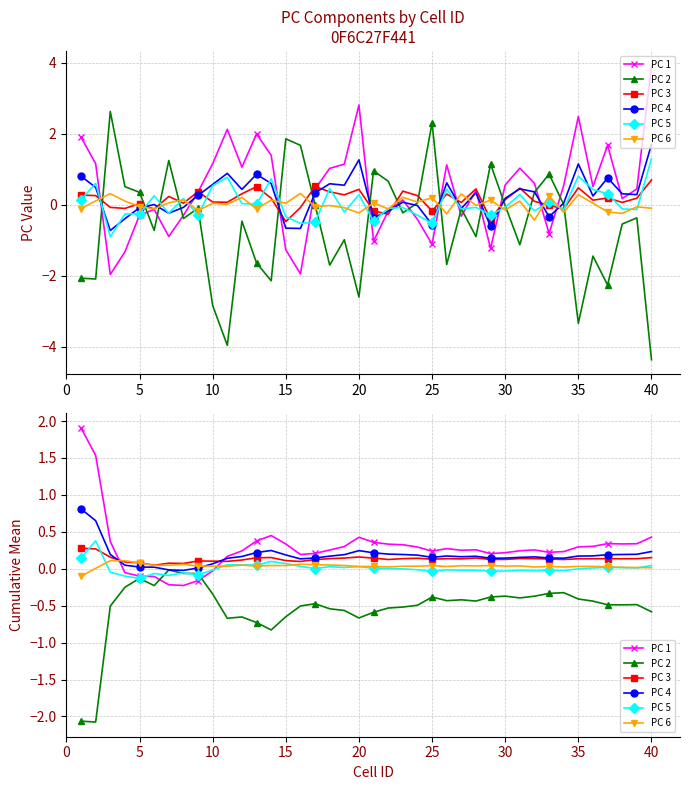

Reading right to left, what are all the values shown in this chart?

PC 1: 0.4	0.3	0.3	0.3	0.3	0.3	0.2	0.2	0.3	0.2	0.2	0.2	0.3	0.3	0.3	0.2	0.3	0.3	0.3	0.4	0.4	0.3	0.3	0.2	0.2	0.3	0.4	0.4	0.2	0.2	-0.0	-0.2	-0.2	-0.2	-0.1	-0.1	-0.1	0.4	1.5	1.9
PC 2: -0.6	-0.5	-0.5	-0.5	-0.4	-0.4	-0.3	-0.3	-0.4	-0.4	-0.4	-0.4	-0.4	-0.4	-0.4	-0.4	-0.5	-0.5	-0.5	-0.6	-0.7	-0.6	-0.5	-0.5	-0.5	-0.6	-0.8	-0.7	-0.7	-0.7	-0.3	-0.1	-0.1	-0.0	-0.2	-0.1	-0.3	-0.5	-2.1	-2.1
PC 3: 0.2	0.1	0.1	0.1	0.1	0.1	0.1	0.1	0.1	0.1	0.1	0.1	0.1	0.1	0.1	0.1	0.1	0.1	0.1	0.1	0.2	0.1	0.1	0.1	0.1	0.1	0.2	0.1	0.1	0.1	0.1	0.1	0.1	0.1	0.0	0.1	0.1	0.2	0.3	0.3
PC 4: 0.2	0.2	0.2	0.2	0.2	0.2	0.1	0.1	0.2	0.2	0.1	0.1	0.2	0.2	0.2	0.2	0.2	0.2	0.2	0.2	0.2	0.2	0.2	0.1	0.1	0.2	0.2	0.2	0.2	0.1	0.1	0.0	-0.0	-0.0	0.0	0.0	0.0	0.2	0.7	0.8
PC 5: 0.0	0.0	0.0	0.0	0.0	-0.0	-0.0	-0.0	-0.0	-0.0	-0.0	-0.0	-0.0	-0.0	-0.0	-0.0	-0.0	-0.0	0.0	0.0	0.0	0.0	0.0	0.0	0.0	0.1	0.1	0.1	0.1	0.1	-0.0	-0.1	-0.1	-0.1	-0.1	-0.1	-0.1	-0.0	0.4	0.1
PC 6: 0.0	0.0	0.0	0.0	0.0	0.0	0.0	0.0	0.0	0.0	0.0	0.0	0.0	0.0	0.0	0.0	0.0	0.0	0.0	0.0	0.0	0.0	0.1	0.1	0.1	0.0	0.0	0.0	0.0	0.0	0.0	0.0	0.1	0.0	0.0	0.1	0.1	0.1	0.0	-0.1